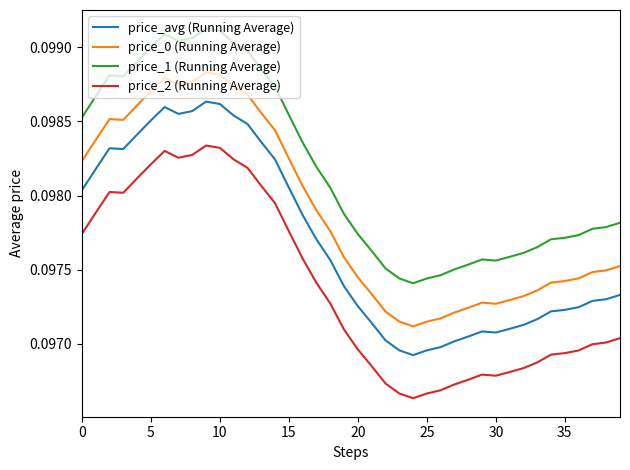

List the series in order of their overall mean, highest first.

price_1 (Running Average), price_0 (Running Average), price_avg (Running Average), price_2 (Running Average)